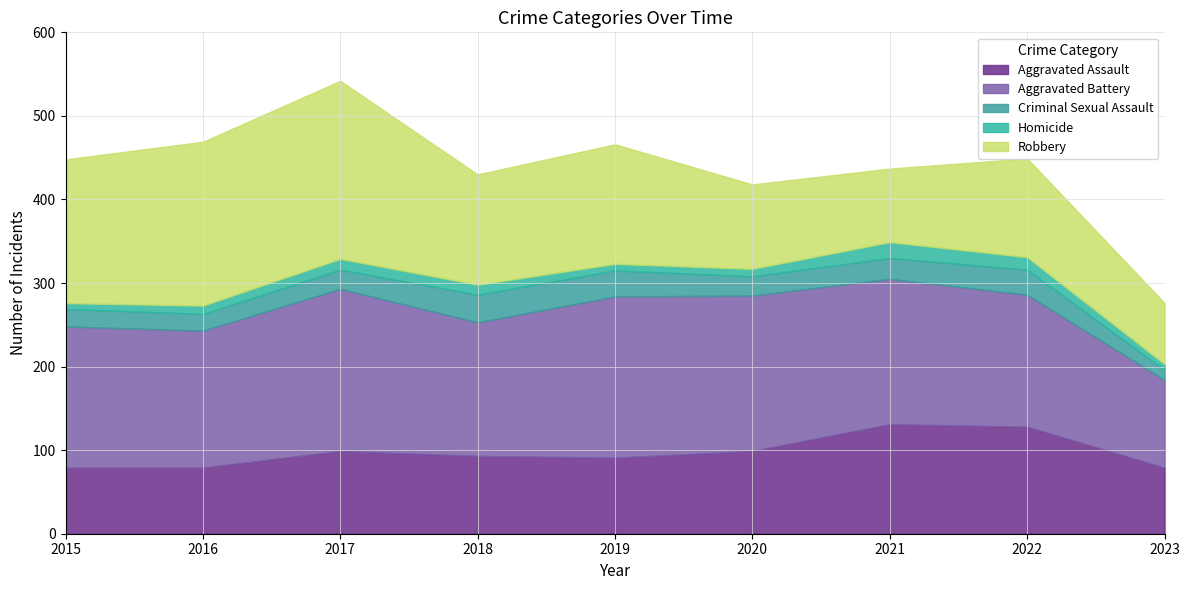

At 2019, list the series in order from smallest to largest.

Homicide, Criminal Sexual Assault, Aggravated Assault, Robbery, Aggravated Battery